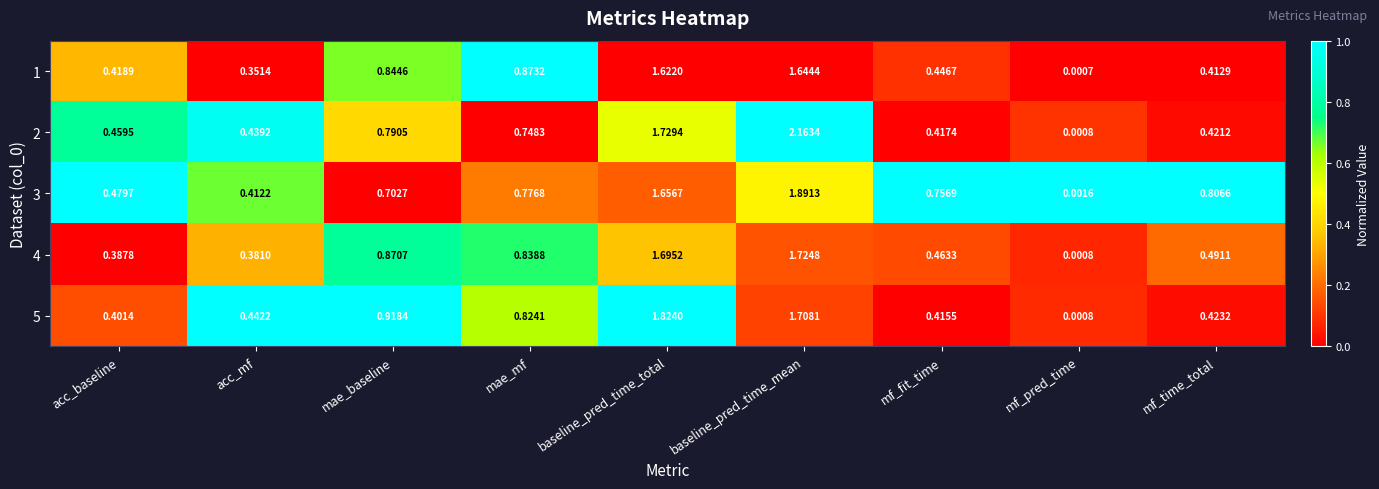

Which category has the lowest value across all series?

mf_pred_time